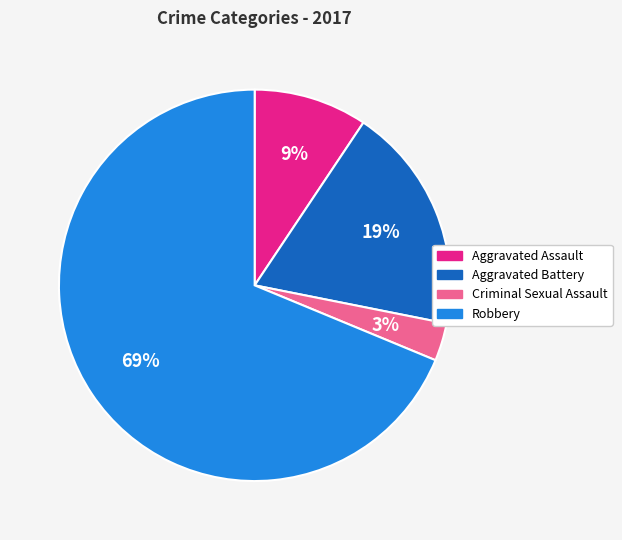

Which has a higher value, Robbery or Aggravated Assault?

Robbery